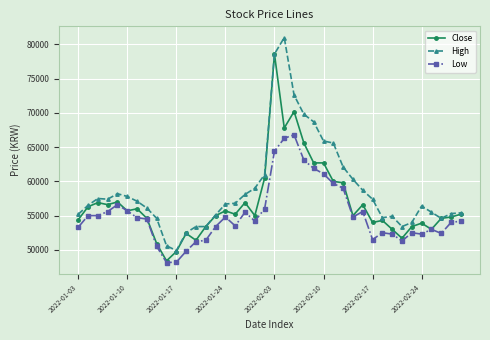

What is the value of the Low point at the 4th from the left?

55600